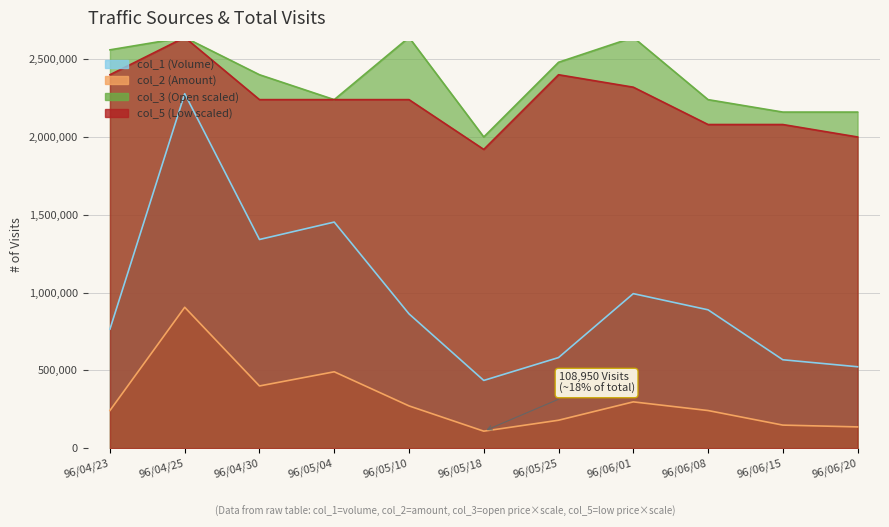

How many interior local valleys does the col_3 series have?

2